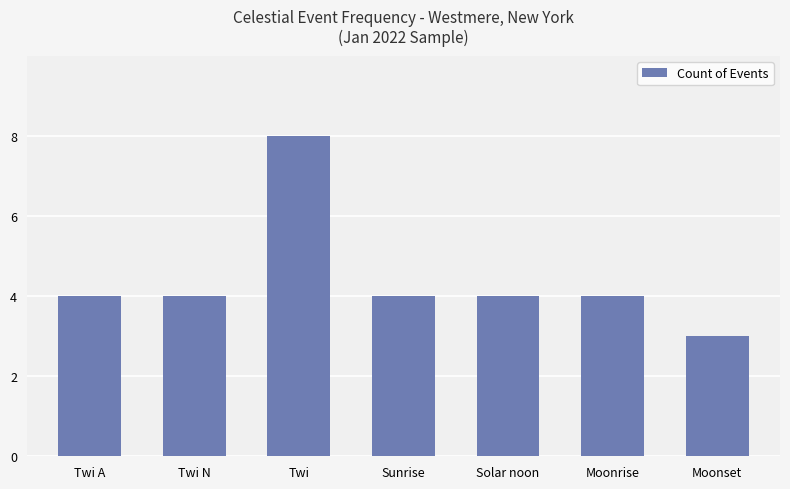

What is the value of the 1st bar from the left?

4